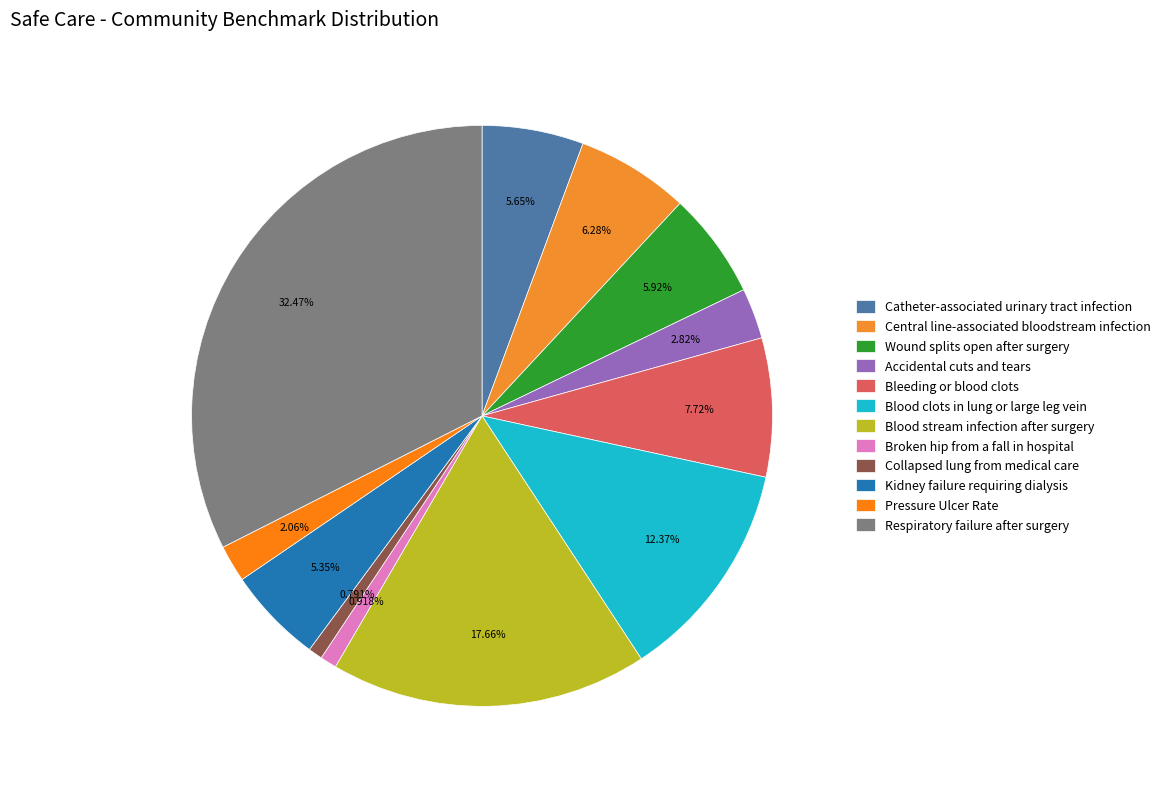

Is it true that Pressure Ulcer Rate is 2% of the pie?

True